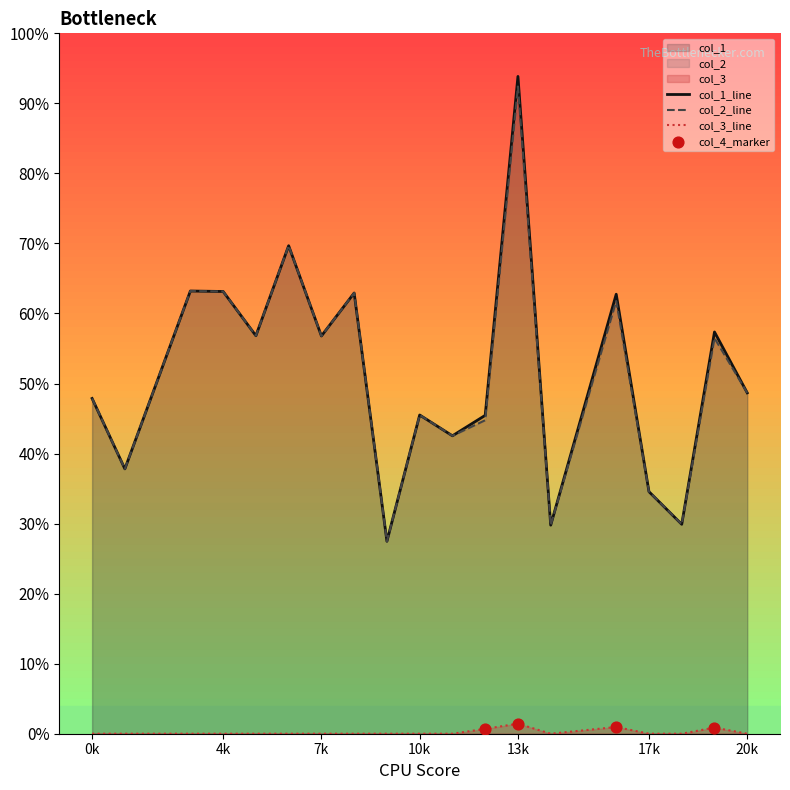

Which series reaches the maximum Y coordinate?

col_1